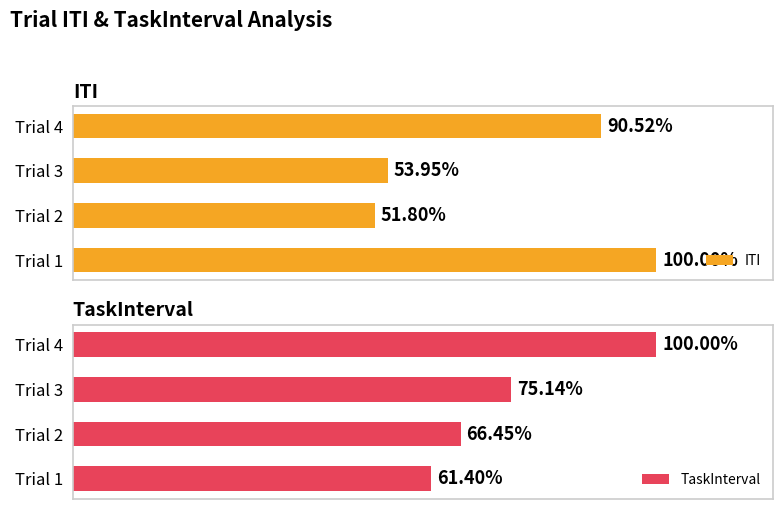

Which has a higher value, Trial 4 or Trial 3?

Trial 4